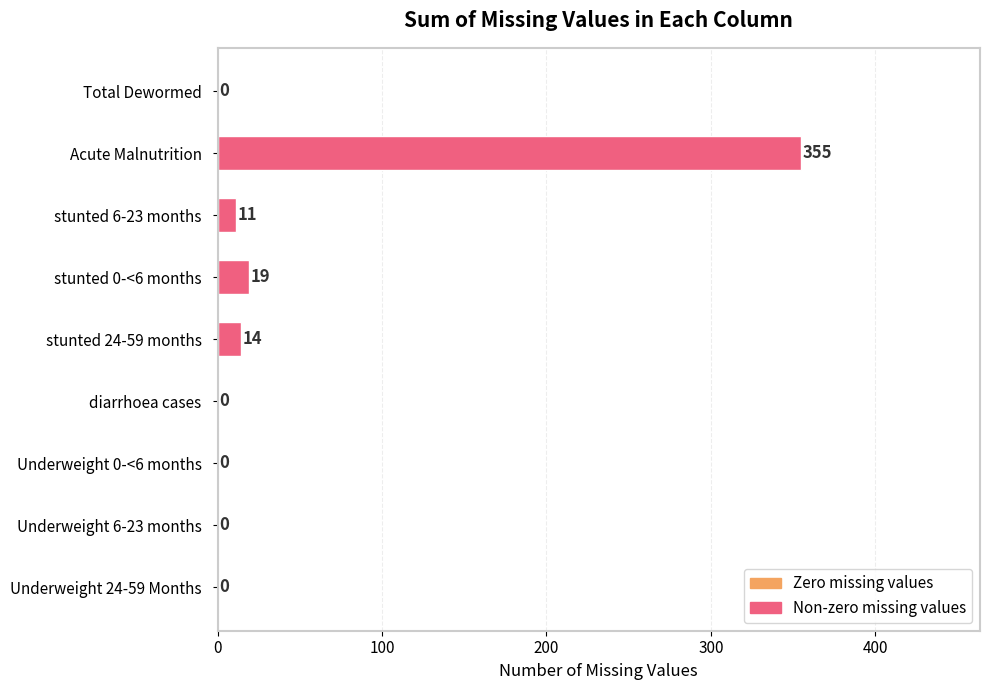

What is the change in value from Total Dewormed to Acute Malnutrition?

+355